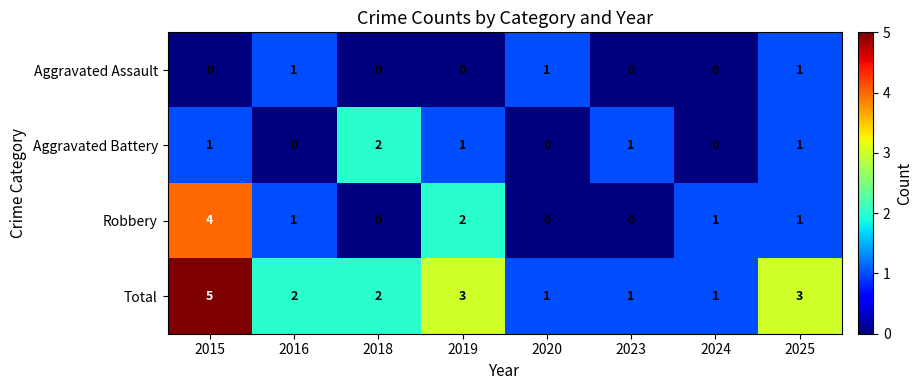

List the series in order of their overall mean, lowest first.

Aggravated Assault, Aggravated Battery, Robbery, Total